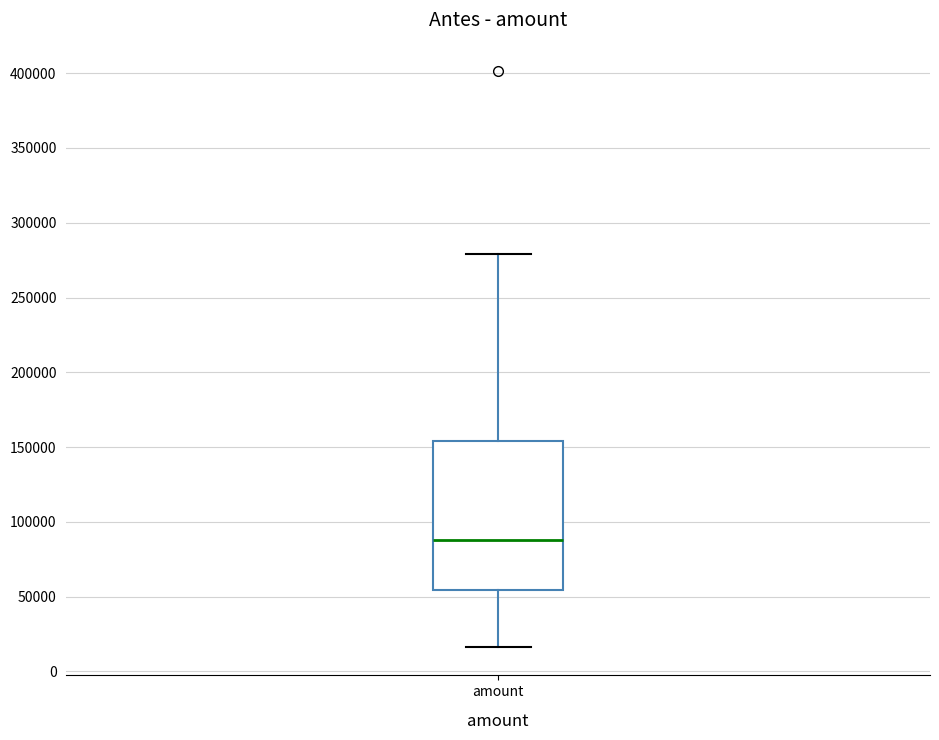

Transcribe this box plot: give where the median line is, the range the box spans, and where the two whiskers end, as read against the y-axis. The values are not printed on the chart, so give them approximately, as read against the axis.

median 90000, box 55000 to 155000, whiskers 15000 to 280000